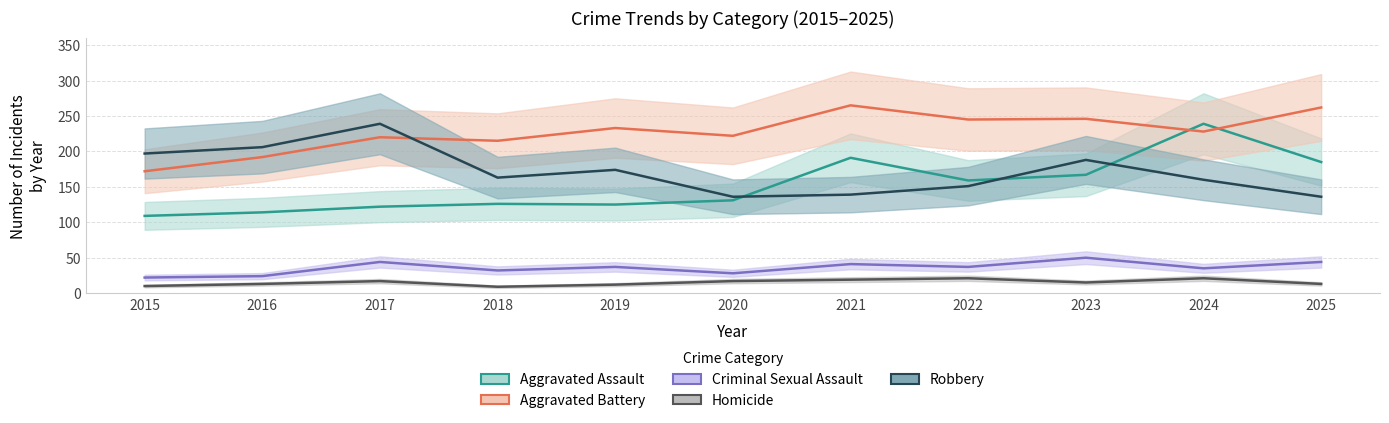

Is it true that Aggravated Battery equals 76 at 2019?

False